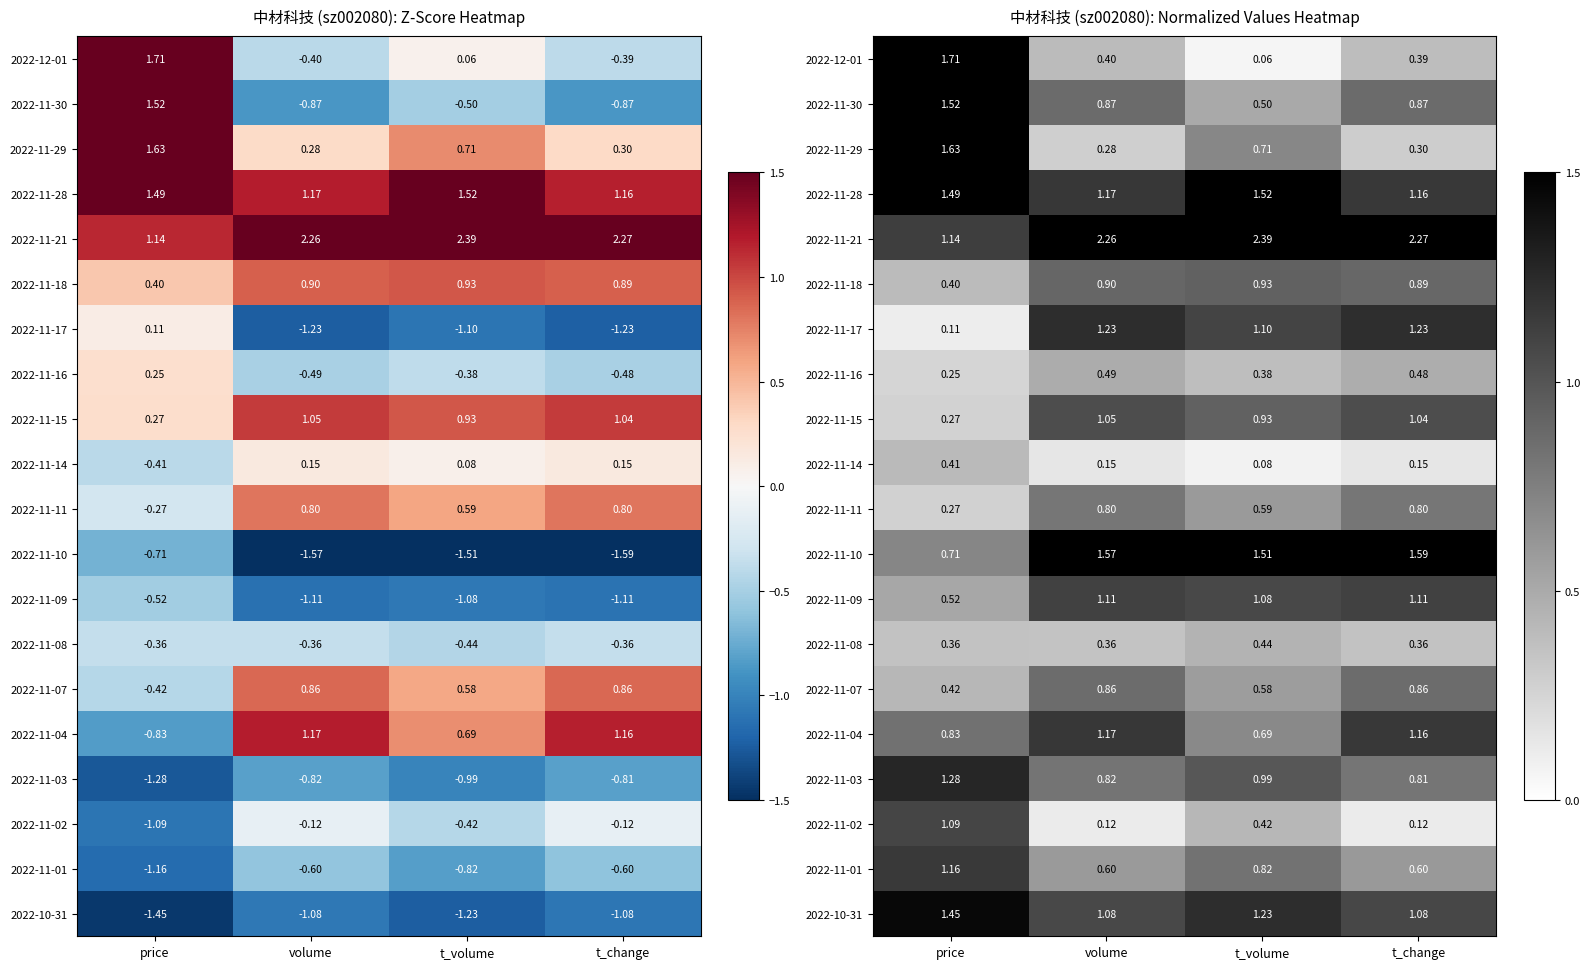

At which category does the chart reach its peak across all series?

t_volume